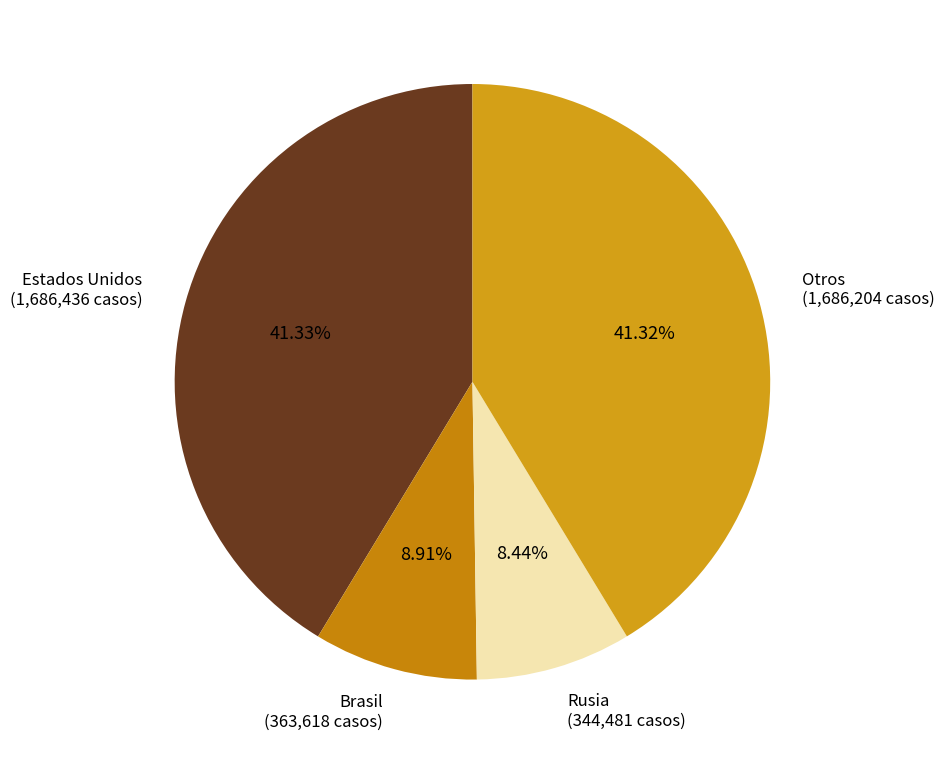

Which has a higher value, Otros (1,686,204 casos) or Rusia (344,481 casos)?

Otros (1,686,204 casos)